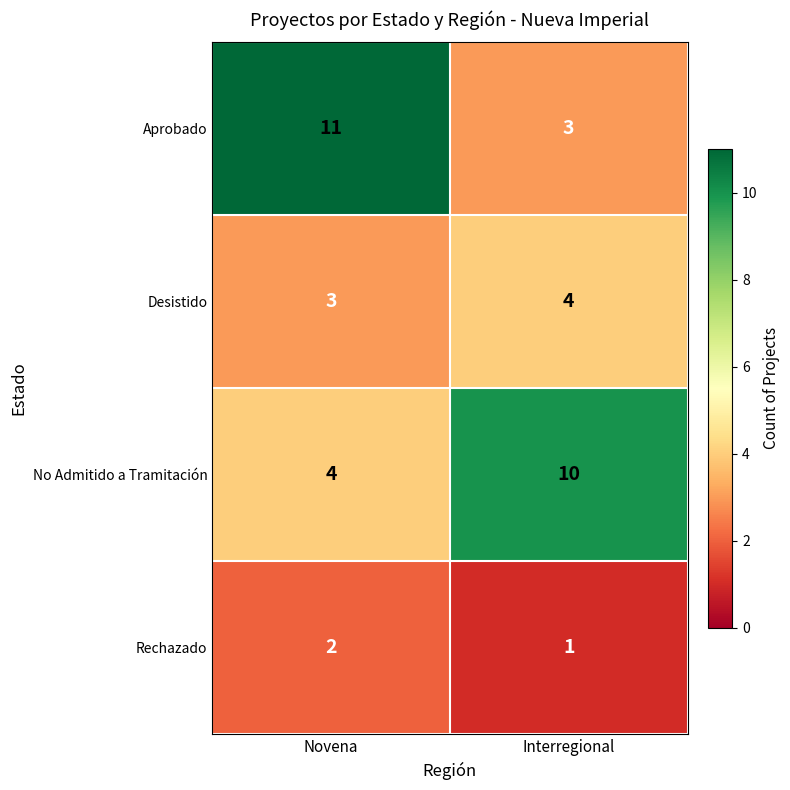

At which label is Rechazado closest to 1?

Interregional